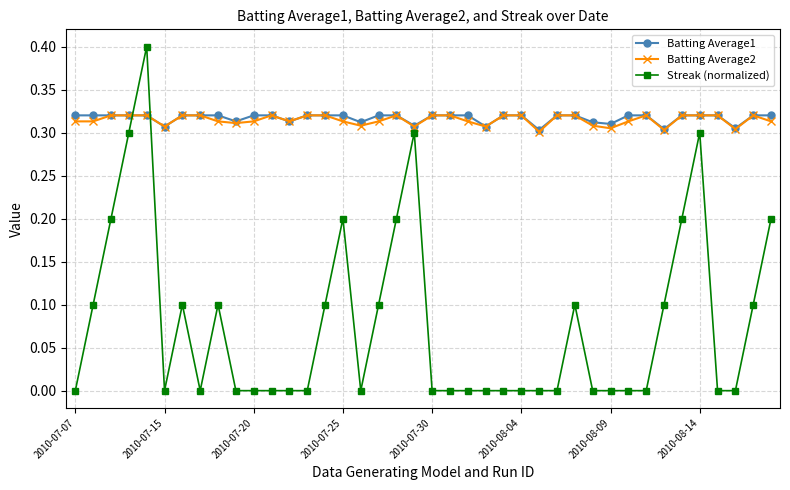

Which series has the largest range (max minus min)?

Streak (normalized)